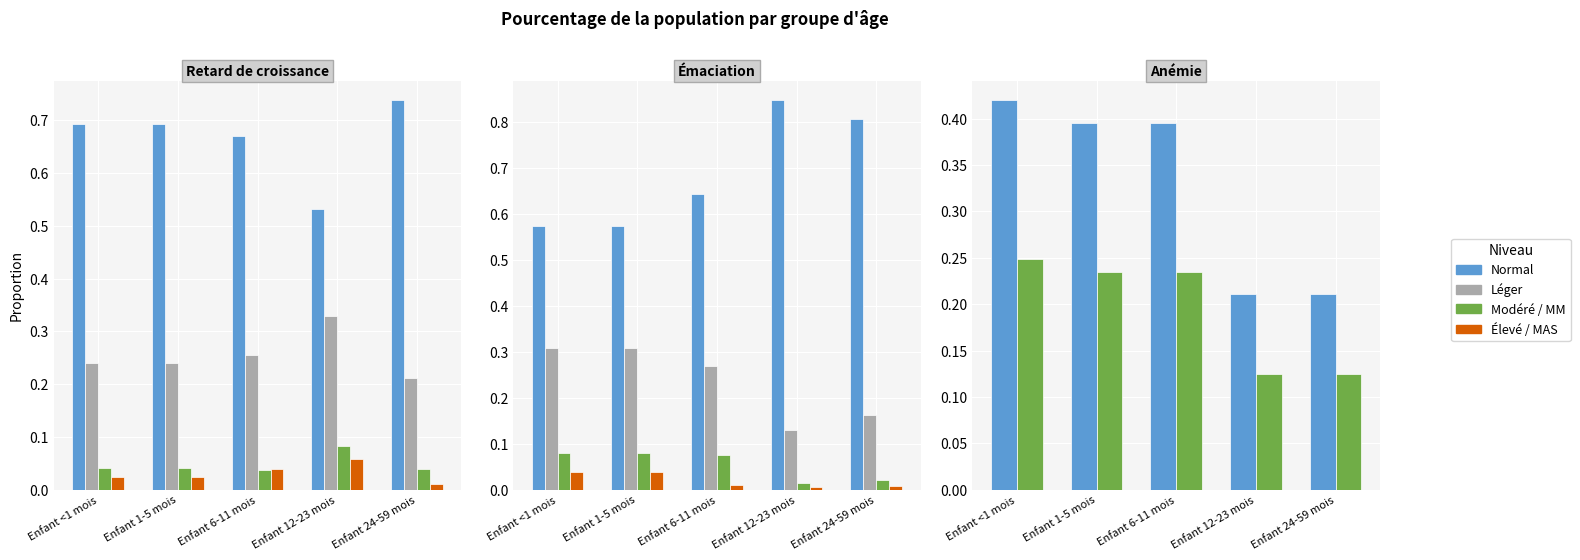

Count the number of categories in the chart.

5